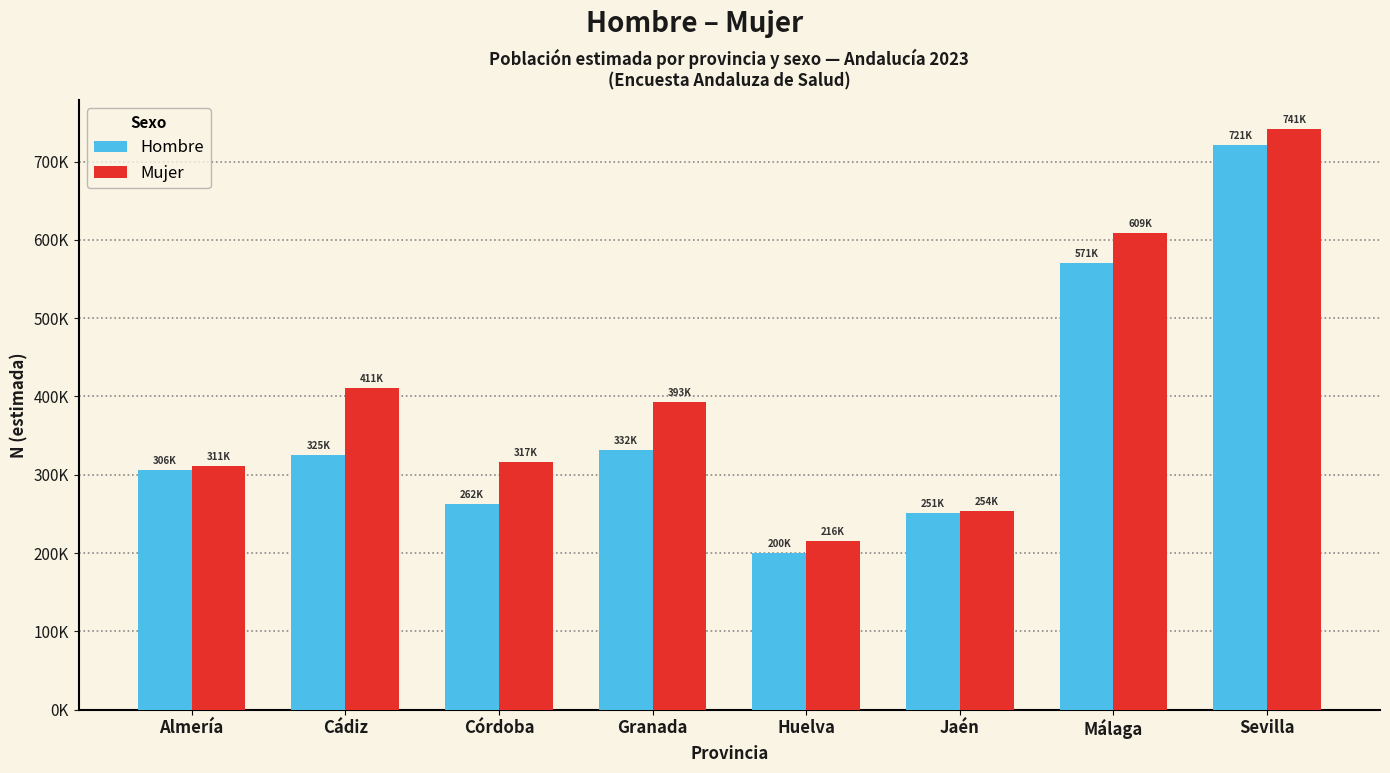

What is the label of the 5th bar from the left?

Huelva